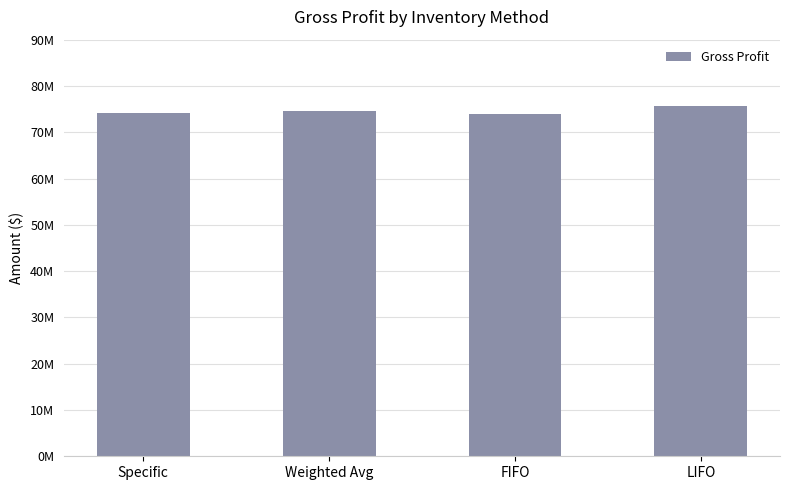

Does the chart contain any negative values?

No